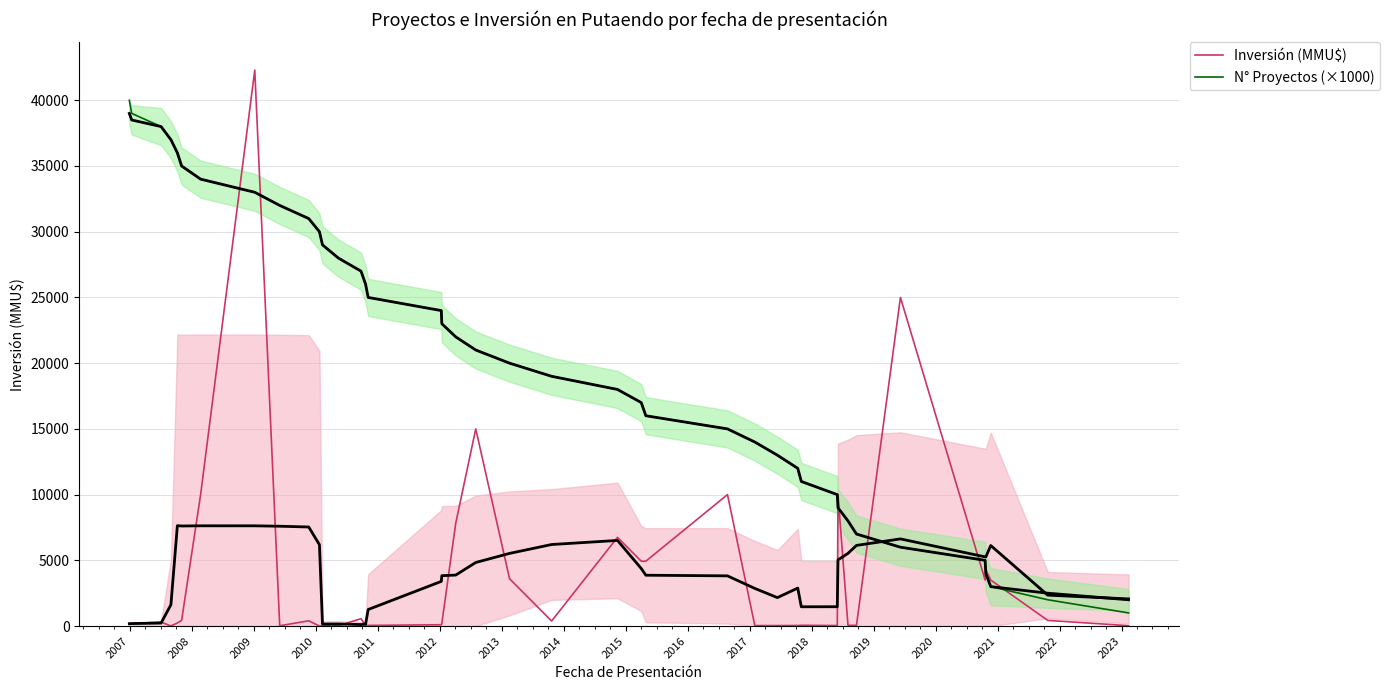

What is the sum of all Inversión (MMU$) values?

155608